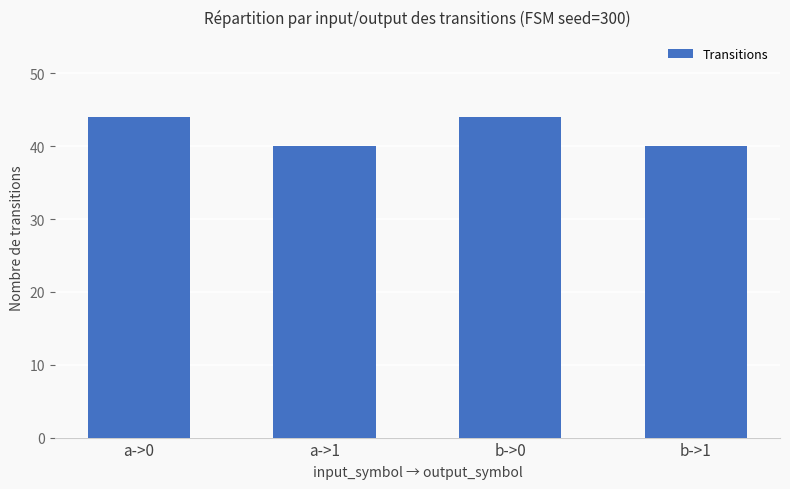

Are the bars grouped side by side (vs. stacked)?

No